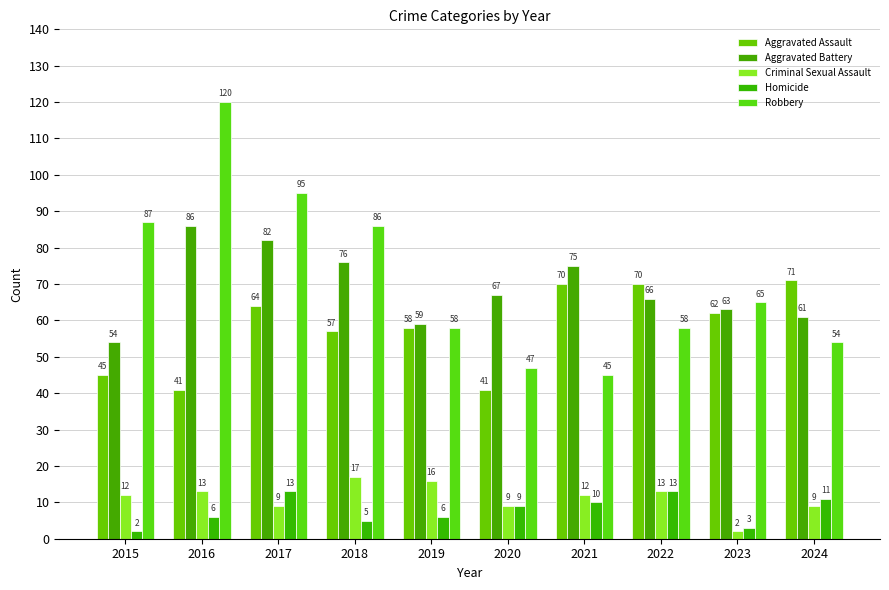

How many series are shown in this chart?

5